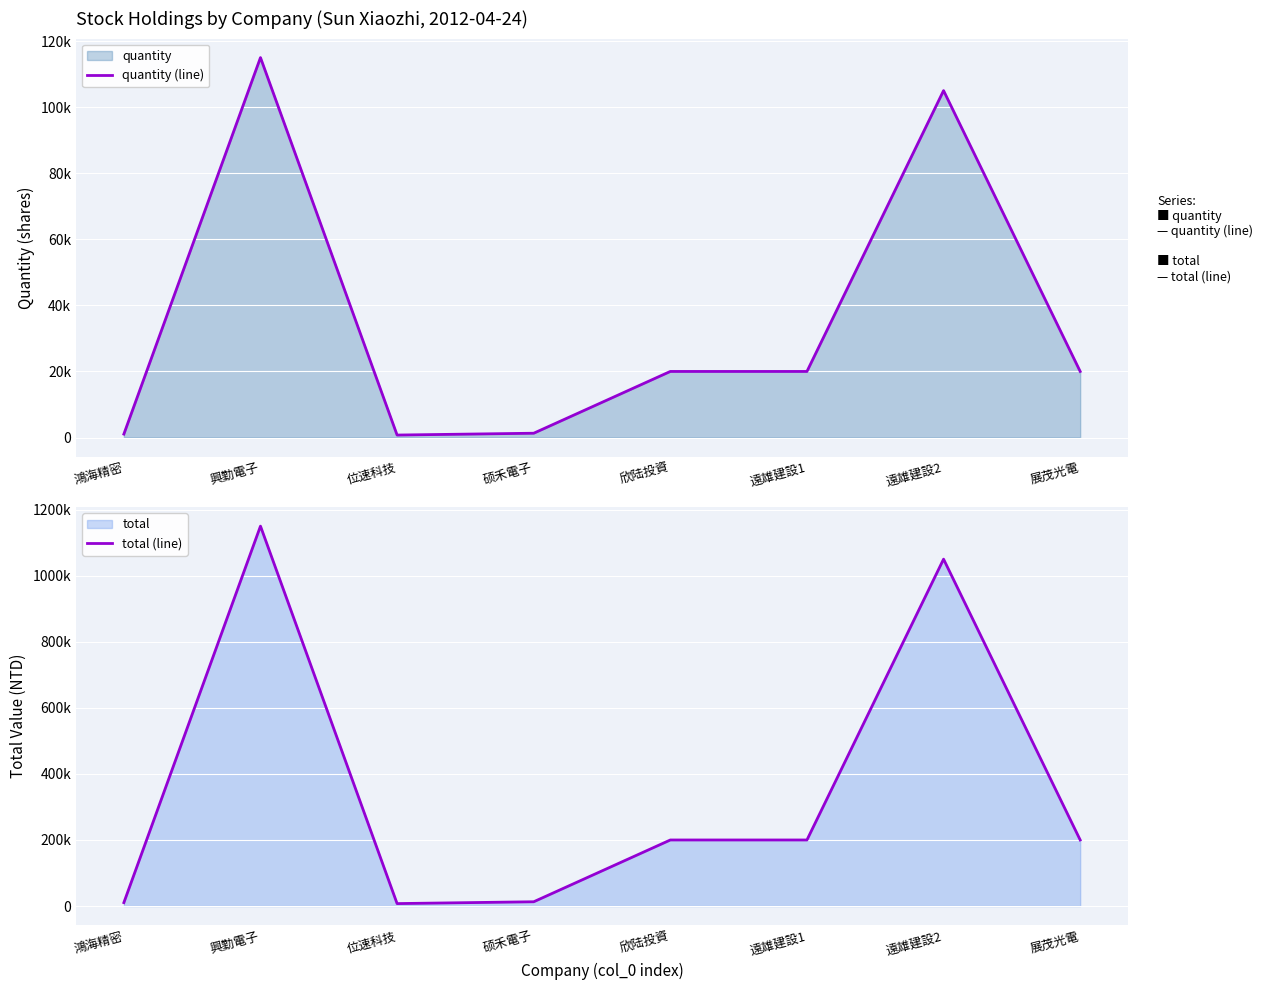

True or false: quantity (line) and total (line) intersect in this chart.

False